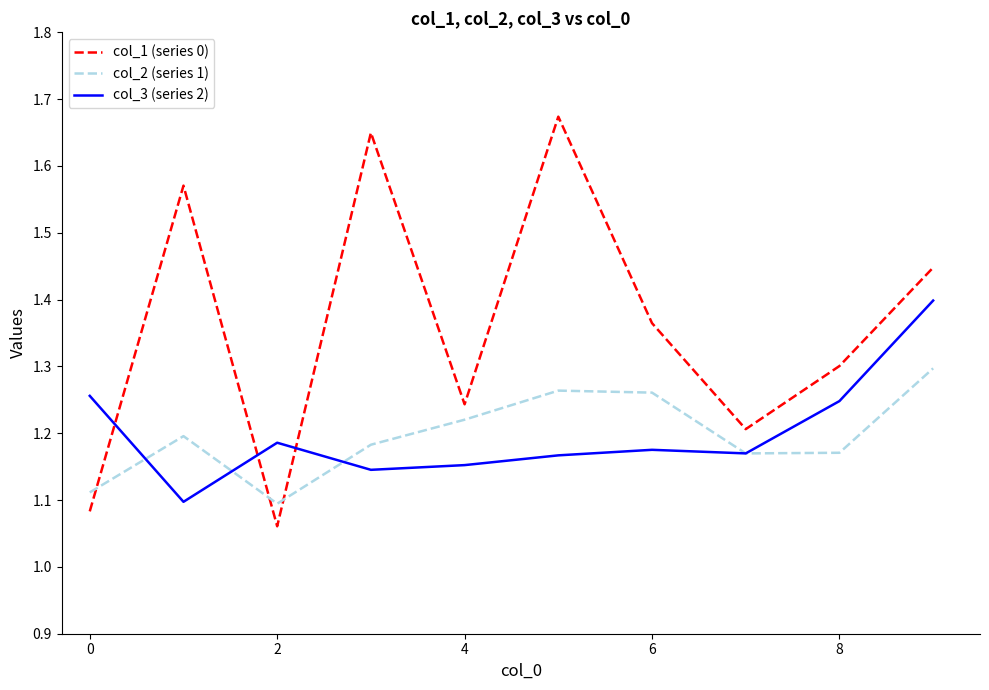

Which series has the largest range (max minus min)?

col_1 (series 0)